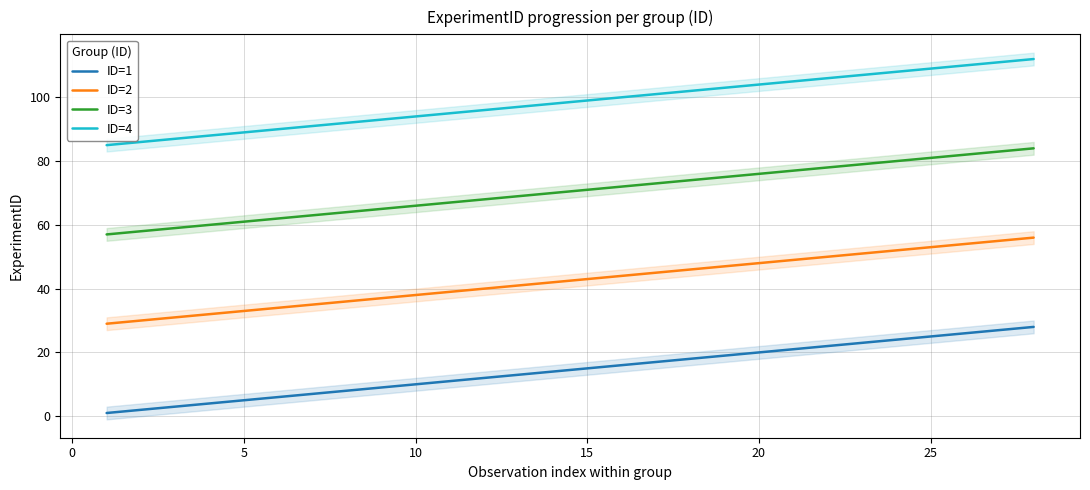

The ID=2 series shows 43 at 15. True or false?

True